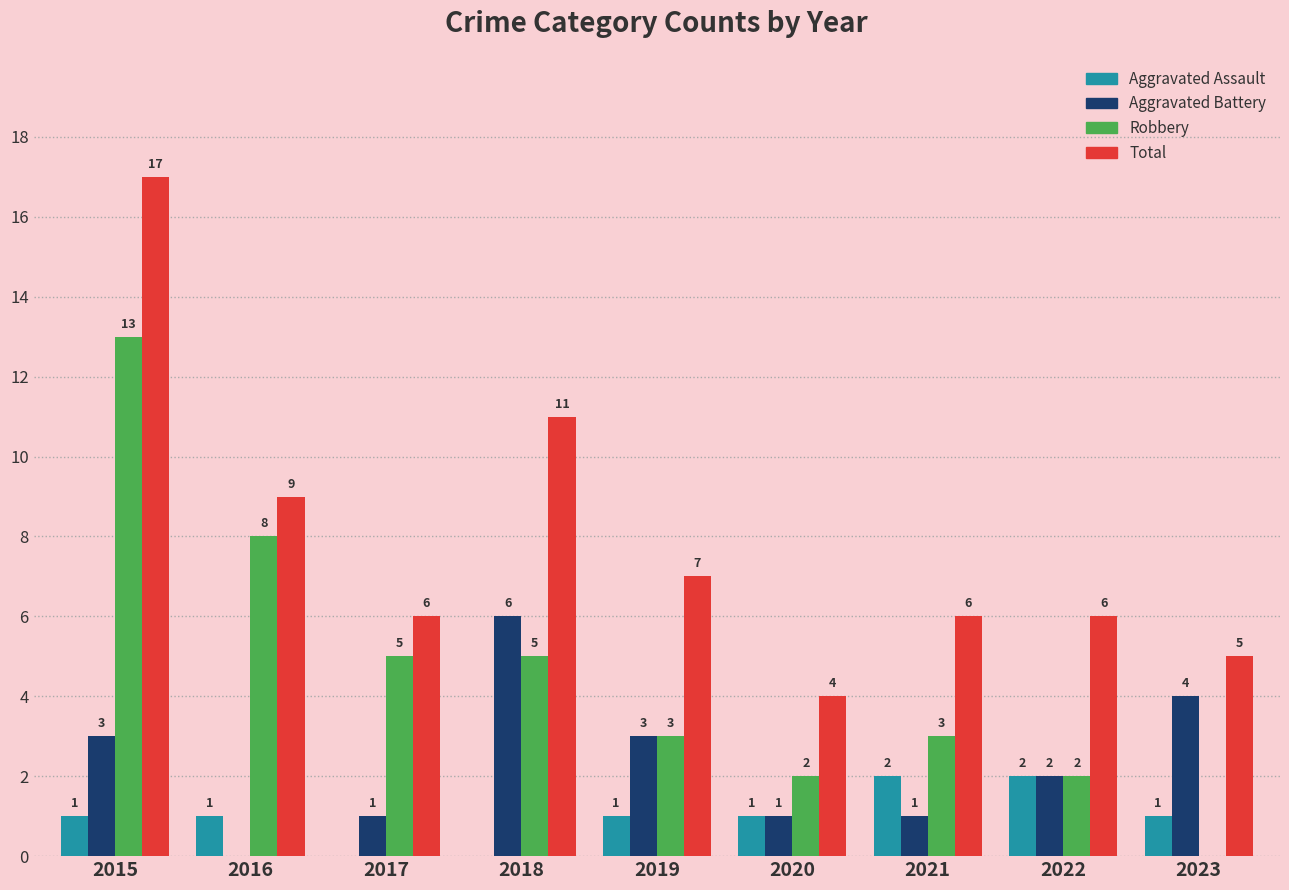

Reading left to right, list all the values displayed in this chart.

Aggravated Assault: 2015=1	2016=1	2017=0	2018=0	2019=1	2020=1	2021=2	2022=2	2023=1
Aggravated Battery: 2015=3	2016=0	2017=1	2018=6	2019=3	2020=1	2021=1	2022=2	2023=4
Robbery: 2015=13	2016=8	2017=5	2018=5	2019=3	2020=2	2021=3	2022=2	2023=0
Total: 2015=17	2016=9	2017=6	2018=11	2019=7	2020=4	2021=6	2022=6	2023=5